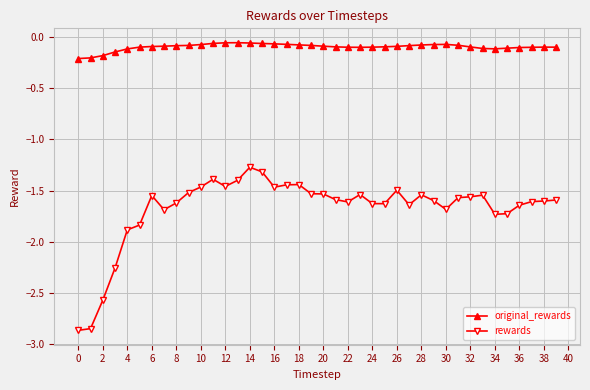

How many lines are shown in the chart?

2